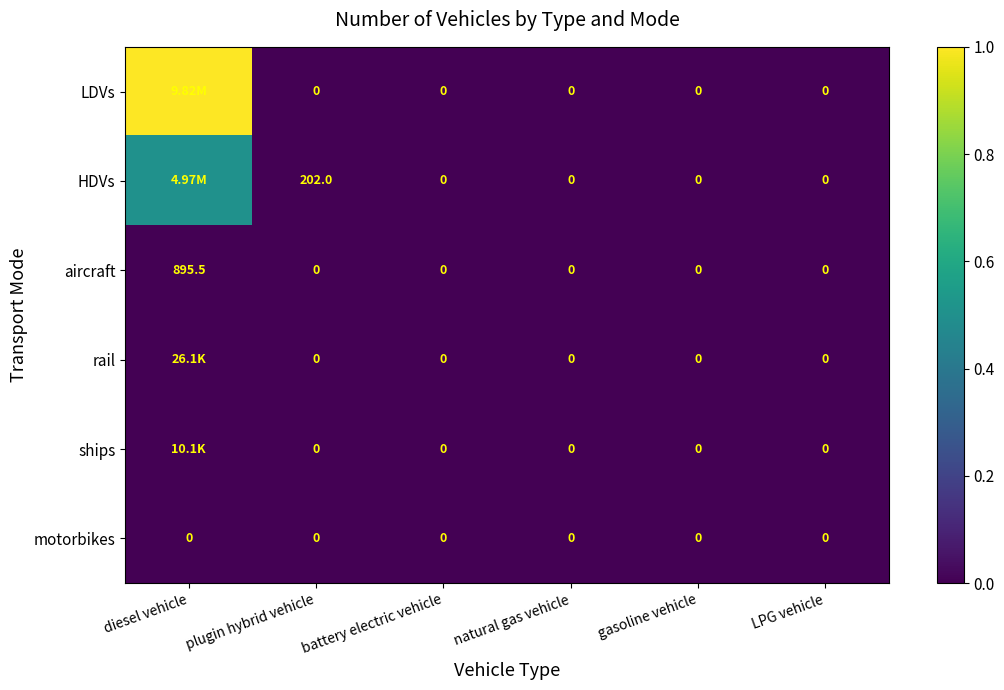

Is it true that ships equals 0.0 at LPG vehicle?

True